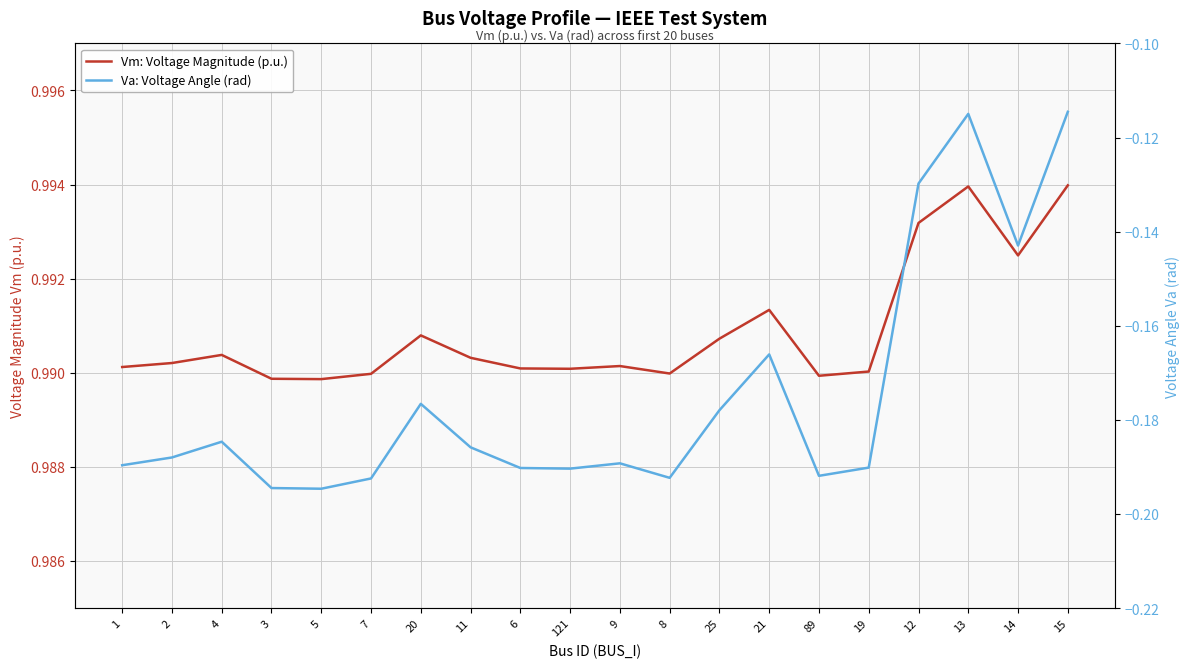

What is the label of the 17th point from the left?

12